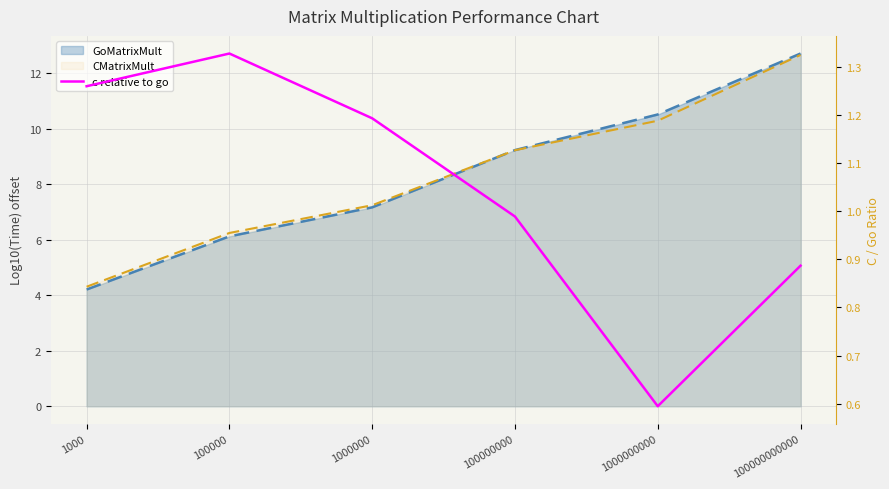

Reading left to right, what are all the values shown in this chart?

1000=1.3	100000=1.3	1000000=1.2	100000000=1.0	1000000000=0.6	100000000000=0.9